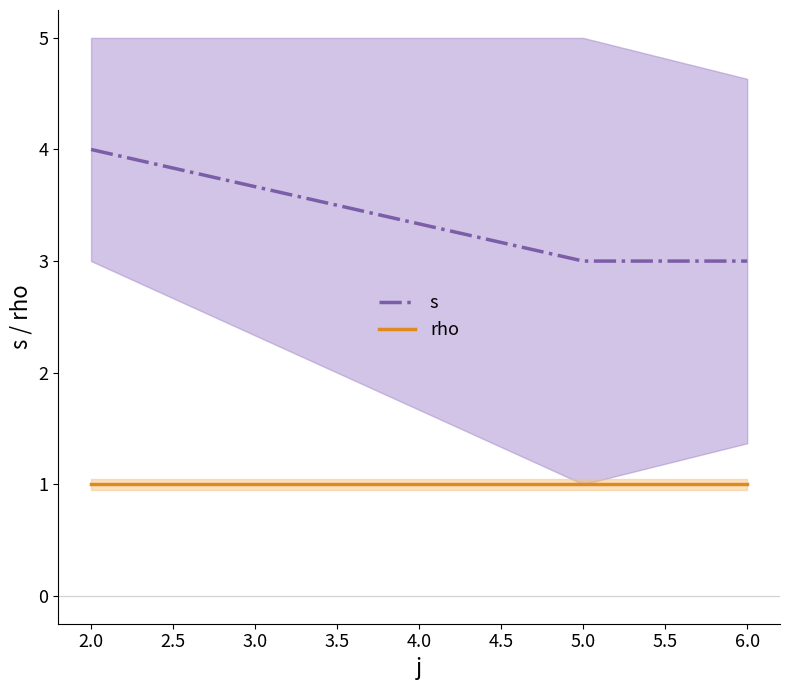

Read the s value at 2.0.

4